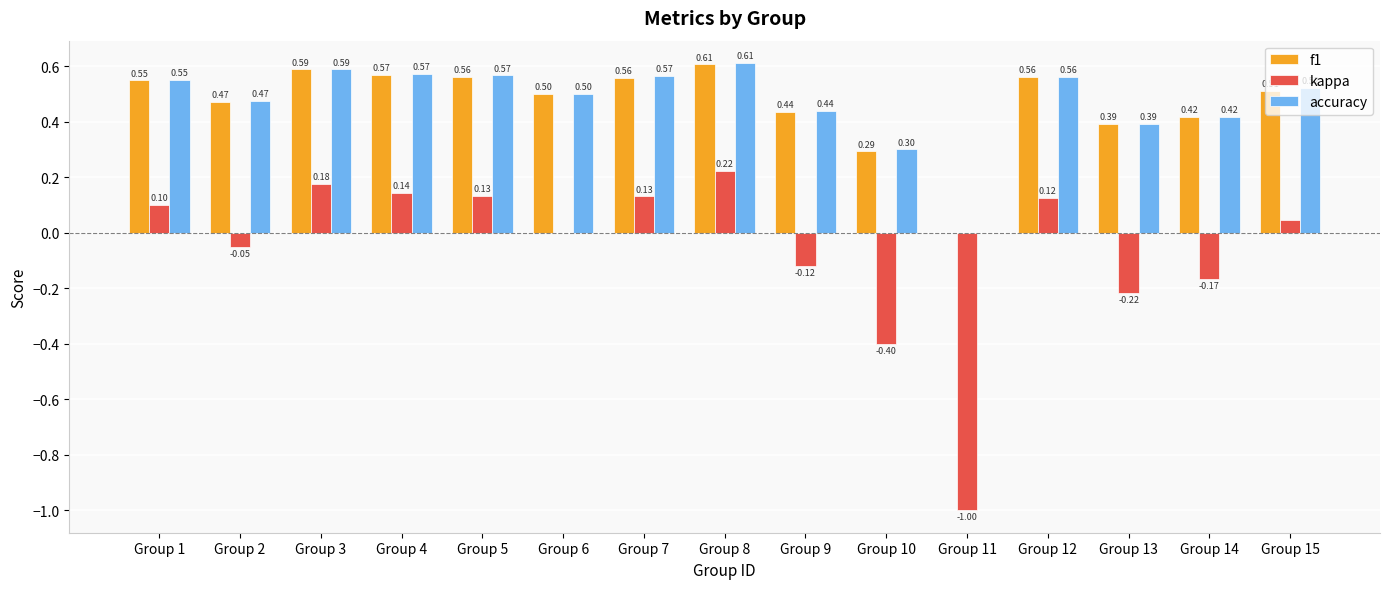

Between Group 4 and Group 12, which series saw the biggest shift?

kappa